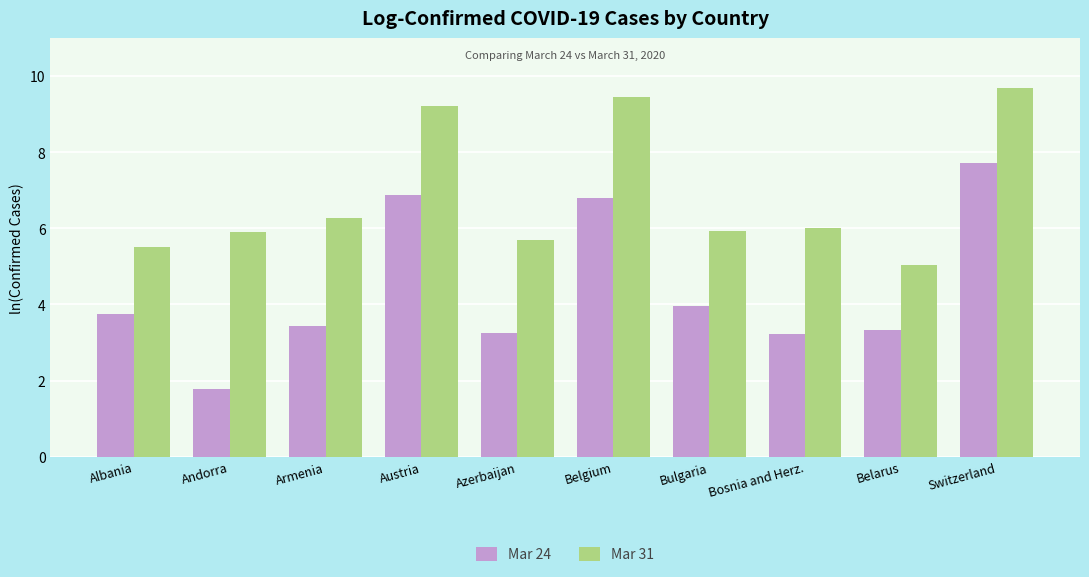

Which series has the widest spread of values?

Mar 24